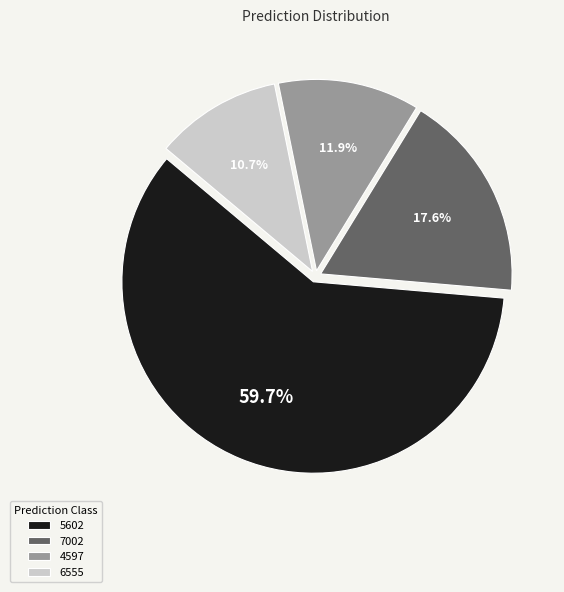

Which category has the smallest portion of the pie?

6555